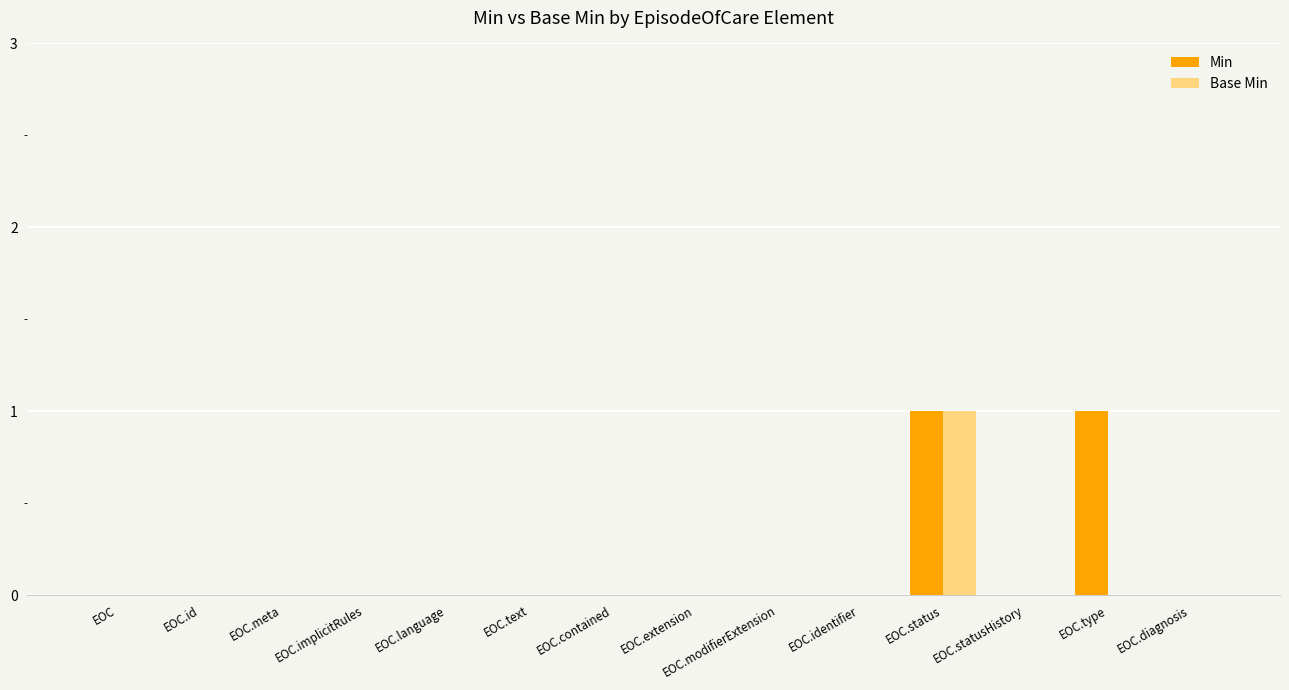

At which category is the sum across all series the highest?

EOC.status